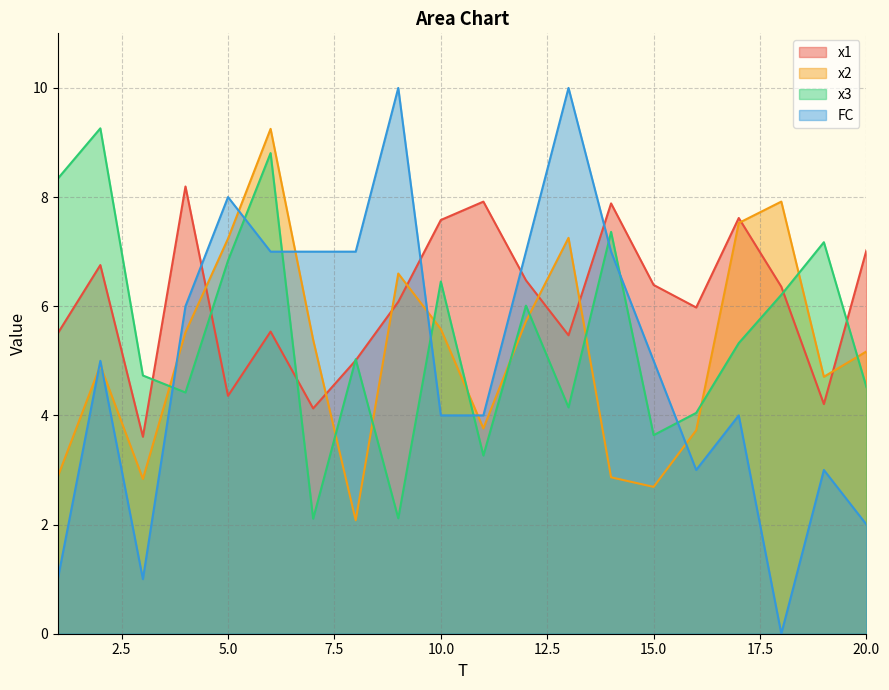

What is the minimum value for x3?

2.1